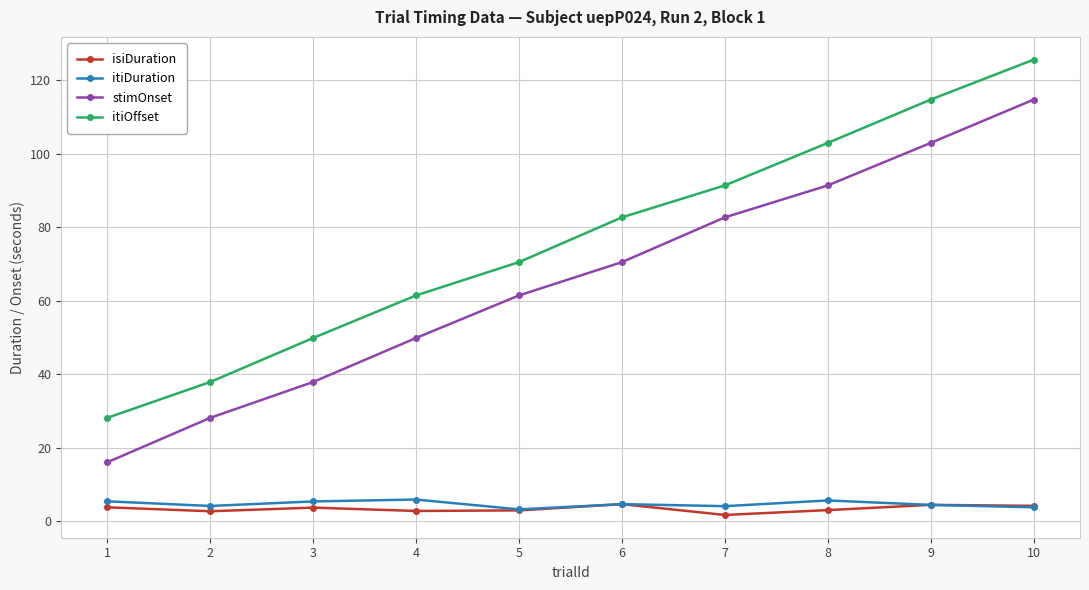

True or false: isiDuration and stimOnset cross at least once.

False